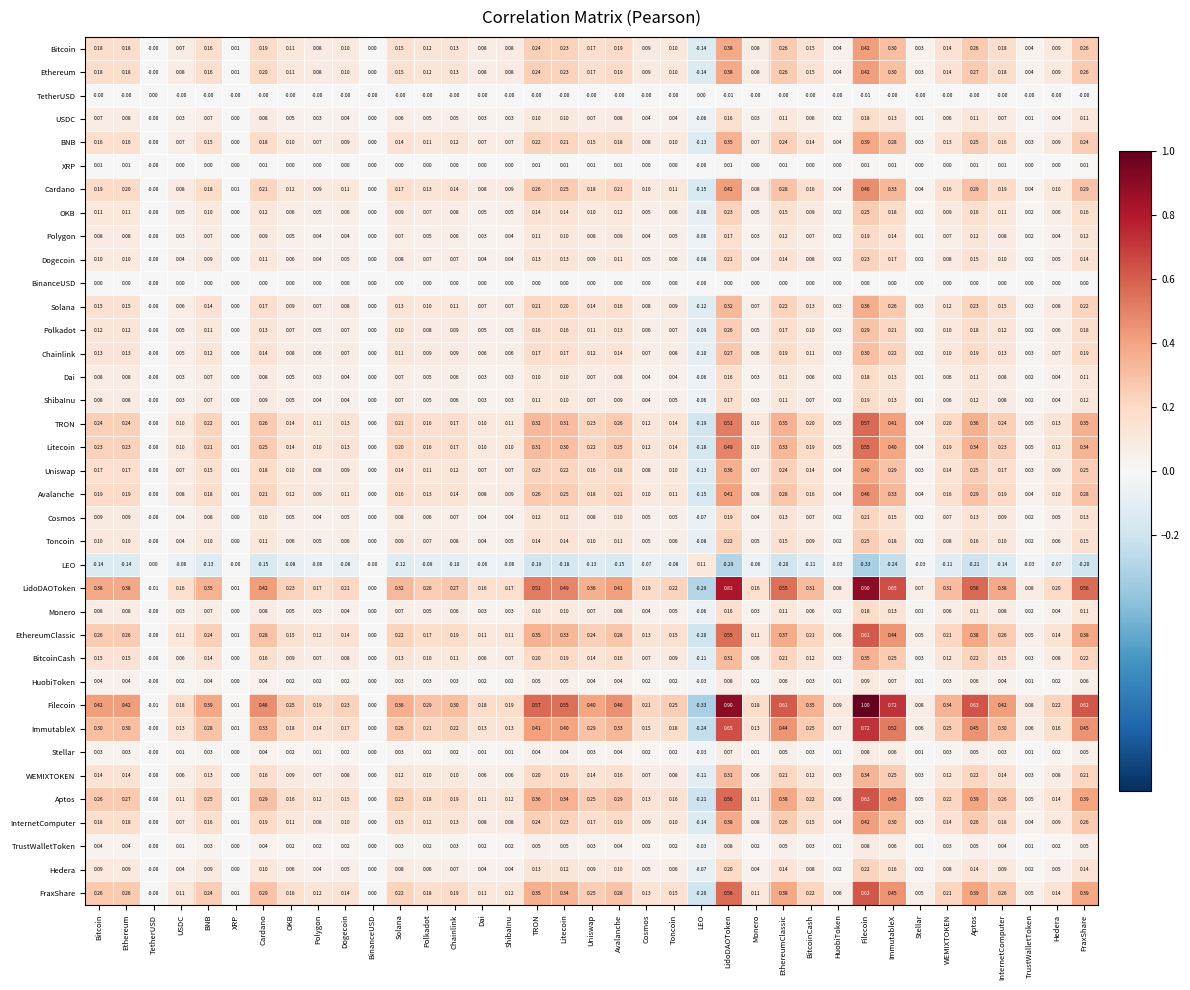

Is the value of Toncoin at Polygon greater than the value of Cardano at TRON?

No